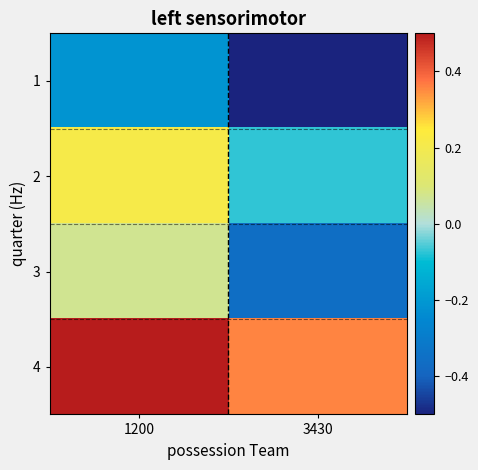

Which category has the lowest value across all series?

3430